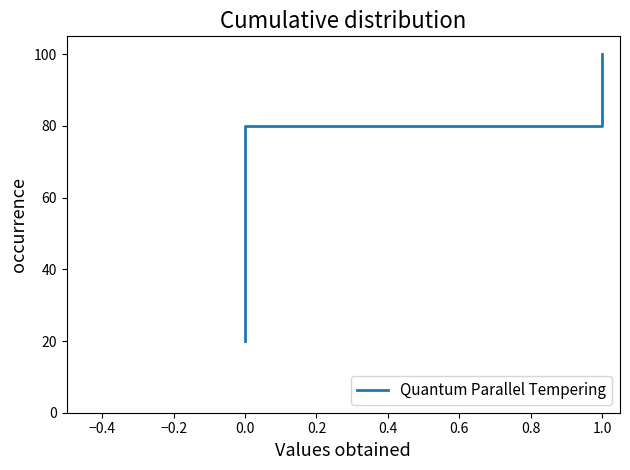

What is the label of the 5th point from the left?

1.0